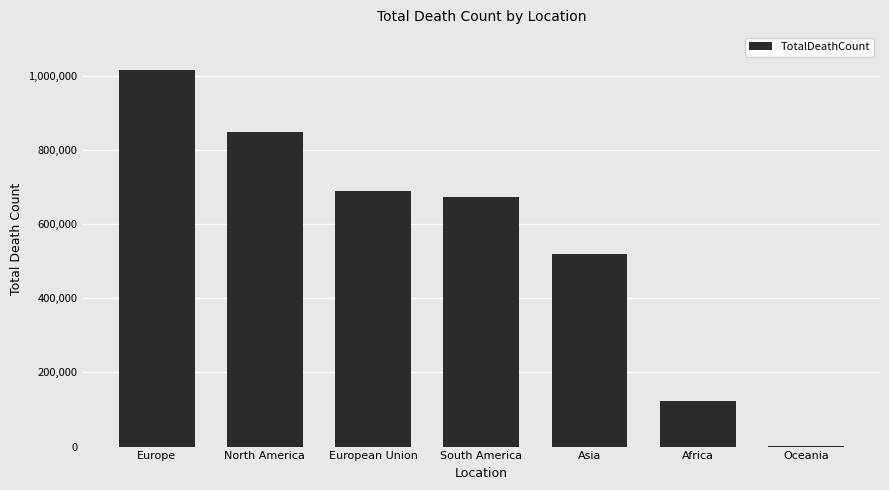

Which label corresponds to the largest value in the chart?

Europe